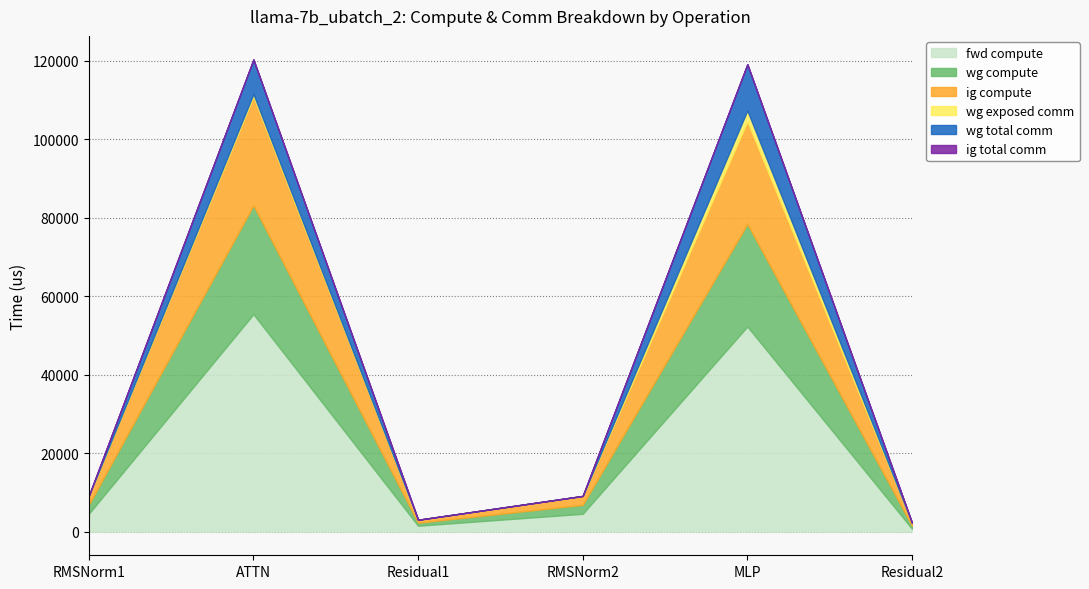

What is the difference between the maximum and minimum values in the wg compute series?

26944.8